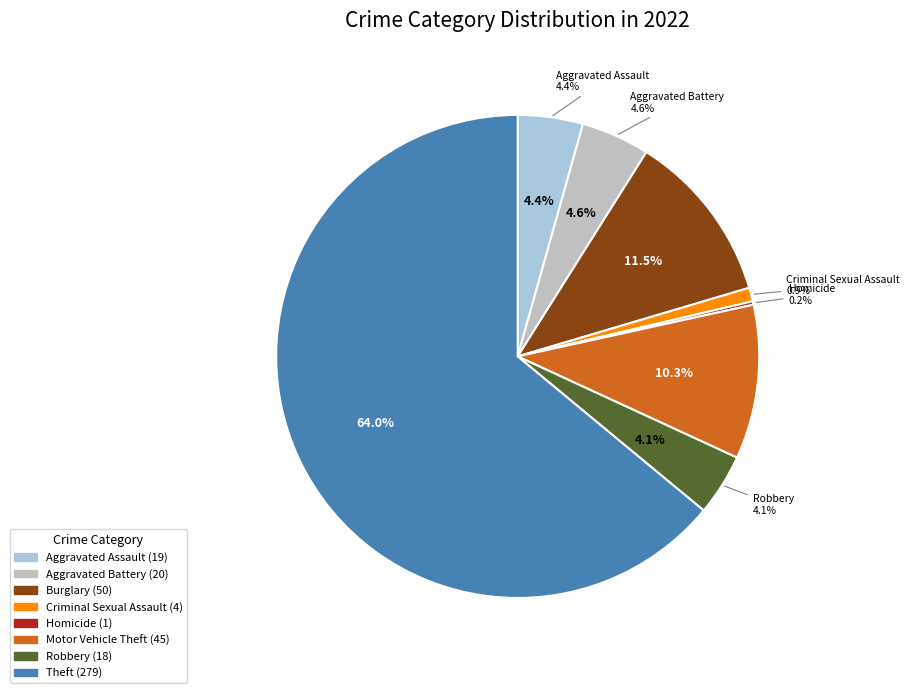

What percentage do Motor Vehicle Theft and Aggravated Assault together represent?

14.7%